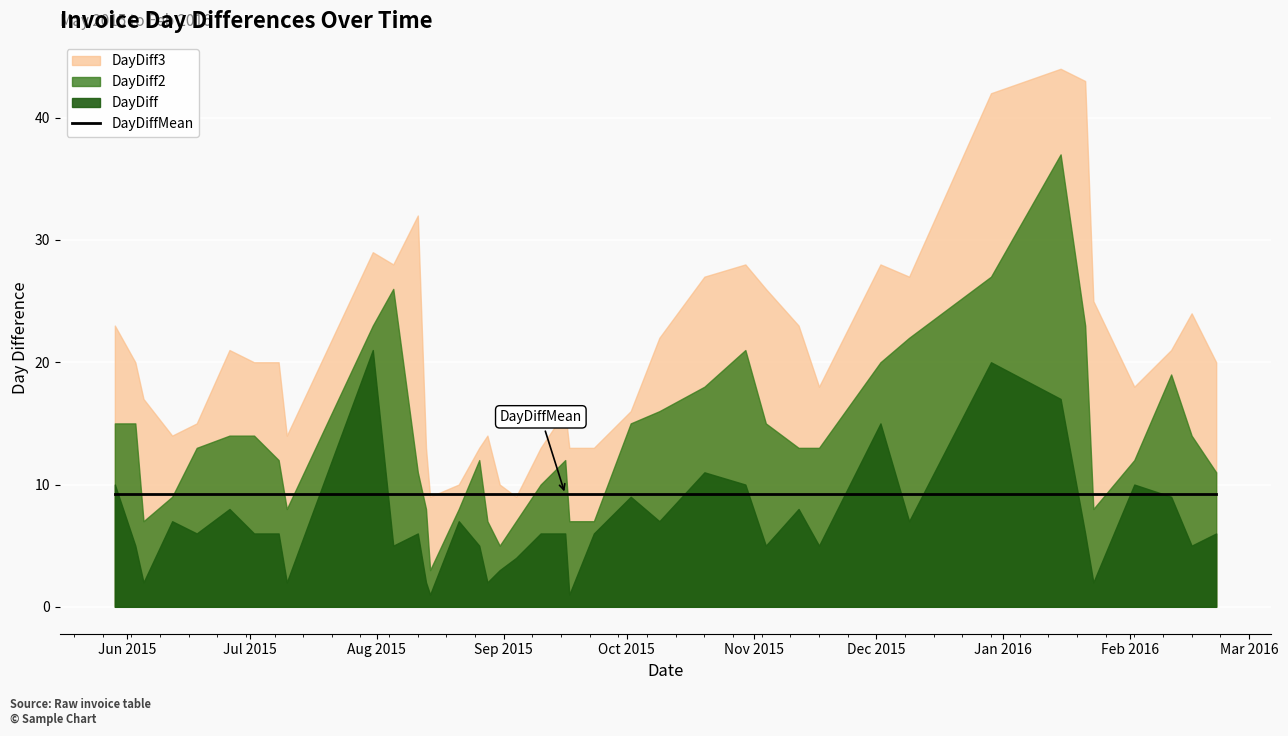

Is it true that DayDiff3 equals 22.8 at 2015-08-28?

False